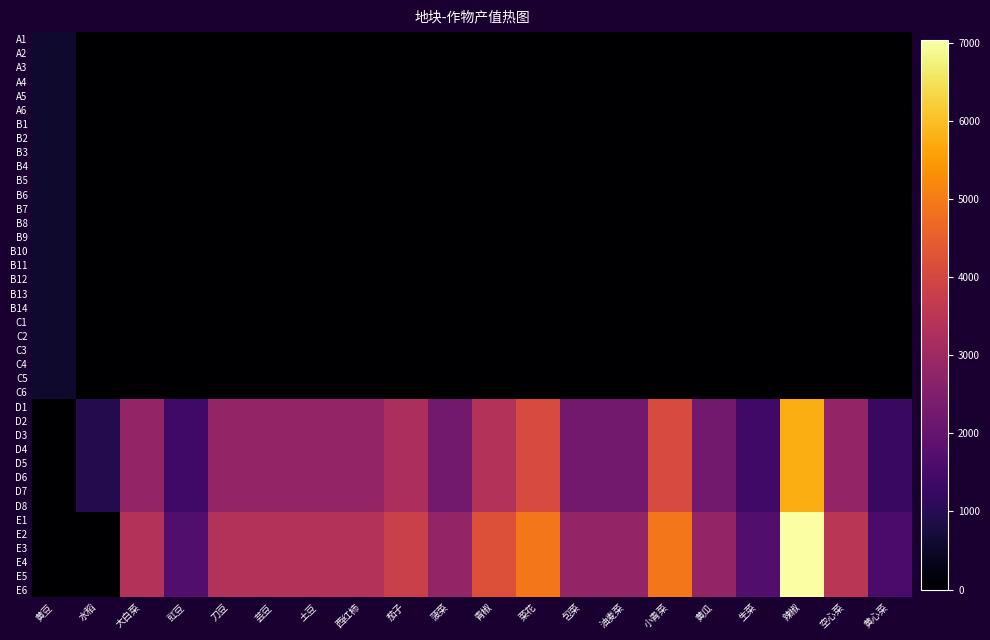

Reading left to right, transcribe all the data shown in this chart.

A1: 黄豆=562.8	水稻=0.0	大白菜=0.0	豇豆=0.0	刀豆=0.0	芸豆=0.0	土豆=0.0	西红柿=0.0	茄子=0.0	菠菜=0.0	青椒=0.0	菜花=0.0	包菜=0.0	油麦菜=0.0	小青菜=0.0	黄瓜=0.0	生菜=0.0	辣椒=0.0	空心菜=0.0	黄心菜=0.0
A2: 黄豆=562.8	水稻=0.0	大白菜=0.0	豇豆=0.0	刀豆=0.0	芸豆=0.0	土豆=0.0	西红柿=0.0	茄子=0.0	菠菜=0.0	青椒=0.0	菜花=0.0	包菜=0.0	油麦菜=0.0	小青菜=0.0	黄瓜=0.0	生菜=0.0	辣椒=0.0	空心菜=0.0	黄心菜=0.0
A3: 黄豆=562.8	水稻=0.0	大白菜=0.0	豇豆=0.0	刀豆=0.0	芸豆=0.0	土豆=0.0	西红柿=0.0	茄子=0.0	菠菜=0.0	青椒=0.0	菜花=0.0	包菜=0.0	油麦菜=0.0	小青菜=0.0	黄瓜=0.0	生菜=0.0	辣椒=0.0	空心菜=0.0	黄心菜=0.0
A4: 黄豆=562.8	水稻=0.0	大白菜=0.0	豇豆=0.0	刀豆=0.0	芸豆=0.0	土豆=0.0	西红柿=0.0	茄子=0.0	菠菜=0.0	青椒=0.0	菜花=0.0	包菜=0.0	油麦菜=0.0	小青菜=0.0	黄瓜=0.0	生菜=0.0	辣椒=0.0	空心菜=0.0	黄心菜=0.0
A5: 黄豆=562.8	水稻=0.0	大白菜=0.0	豇豆=0.0	刀豆=0.0	芸豆=0.0	土豆=0.0	西红柿=0.0	茄子=0.0	菠菜=0.0	青椒=0.0	菜花=0.0	包菜=0.0	油麦菜=0.0	小青菜=0.0	黄瓜=0.0	生菜=0.0	辣椒=0.0	空心菜=0.0	黄心菜=0.0
A6: 黄豆=562.8	水稻=0.0	大白菜=0.0	豇豆=0.0	刀豆=0.0	芸豆=0.0	土豆=0.0	西红柿=0.0	茄子=0.0	菠菜=0.0	青椒=0.0	菜花=0.0	包菜=0.0	油麦菜=0.0	小青菜=0.0	黄瓜=0.0	生菜=0.0	辣椒=0.0	空心菜=0.0	黄心菜=0.0
B1: 黄豆=562.8	水稻=0.0	大白菜=0.0	豇豆=0.0	刀豆=0.0	芸豆=0.0	土豆=0.0	西红柿=0.0	茄子=0.0	菠菜=0.0	青椒=0.0	菜花=0.0	包菜=0.0	油麦菜=0.0	小青菜=0.0	黄瓜=0.0	生菜=0.0	辣椒=0.0	空心菜=0.0	黄心菜=0.0
B2: 黄豆=562.8	水稻=0.0	大白菜=0.0	豇豆=0.0	刀豆=0.0	芸豆=0.0	土豆=0.0	西红柿=0.0	茄子=0.0	菠菜=0.0	青椒=0.0	菜花=0.0	包菜=0.0	油麦菜=0.0	小青菜=0.0	黄瓜=0.0	生菜=0.0	辣椒=0.0	空心菜=0.0	黄心菜=0.0
B3: 黄豆=562.8	水稻=0.0	大白菜=0.0	豇豆=0.0	刀豆=0.0	芸豆=0.0	土豆=0.0	西红柿=0.0	茄子=0.0	菠菜=0.0	青椒=0.0	菜花=0.0	包菜=0.0	油麦菜=0.0	小青菜=0.0	黄瓜=0.0	生菜=0.0	辣椒=0.0	空心菜=0.0	黄心菜=0.0
B4: 黄豆=562.8	水稻=0.0	大白菜=0.0	豇豆=0.0	刀豆=0.0	芸豆=0.0	土豆=0.0	西红柿=0.0	茄子=0.0	菠菜=0.0	青椒=0.0	菜花=0.0	包菜=0.0	油麦菜=0.0	小青菜=0.0	黄瓜=0.0	生菜=0.0	辣椒=0.0	空心菜=0.0	黄心菜=0.0
B5: 黄豆=562.8	水稻=0.0	大白菜=0.0	豇豆=0.0	刀豆=0.0	芸豆=0.0	土豆=0.0	西红柿=0.0	茄子=0.0	菠菜=0.0	青椒=0.0	菜花=0.0	包菜=0.0	油麦菜=0.0	小青菜=0.0	黄瓜=0.0	生菜=0.0	辣椒=0.0	空心菜=0.0	黄心菜=0.0
B6: 黄豆=562.8	水稻=0.0	大白菜=0.0	豇豆=0.0	刀豆=0.0	芸豆=0.0	土豆=0.0	西红柿=0.0	茄子=0.0	菠菜=0.0	青椒=0.0	菜花=0.0	包菜=0.0	油麦菜=0.0	小青菜=0.0	黄瓜=0.0	生菜=0.0	辣椒=0.0	空心菜=0.0	黄心菜=0.0
B7: 黄豆=562.8	水稻=0.0	大白菜=0.0	豇豆=0.0	刀豆=0.0	芸豆=0.0	土豆=0.0	西红柿=0.0	茄子=0.0	菠菜=0.0	青椒=0.0	菜花=0.0	包菜=0.0	油麦菜=0.0	小青菜=0.0	黄瓜=0.0	生菜=0.0	辣椒=0.0	空心菜=0.0	黄心菜=0.0
B8: 黄豆=562.8	水稻=0.0	大白菜=0.0	豇豆=0.0	刀豆=0.0	芸豆=0.0	土豆=0.0	西红柿=0.0	茄子=0.0	菠菜=0.0	青椒=0.0	菜花=0.0	包菜=0.0	油麦菜=0.0	小青菜=0.0	黄瓜=0.0	生菜=0.0	辣椒=0.0	空心菜=0.0	黄心菜=0.0
B9: 黄豆=562.8	水稻=0.0	大白菜=0.0	豇豆=0.0	刀豆=0.0	芸豆=0.0	土豆=0.0	西红柿=0.0	茄子=0.0	菠菜=0.0	青椒=0.0	菜花=0.0	包菜=0.0	油麦菜=0.0	小青菜=0.0	黄瓜=0.0	生菜=0.0	辣椒=0.0	空心菜=0.0	黄心菜=0.0
B10: 黄豆=562.8	水稻=0.0	大白菜=0.0	豇豆=0.0	刀豆=0.0	芸豆=0.0	土豆=0.0	西红柿=0.0	茄子=0.0	菠菜=0.0	青椒=0.0	菜花=0.0	包菜=0.0	油麦菜=0.0	小青菜=0.0	黄瓜=0.0	生菜=0.0	辣椒=0.0	空心菜=0.0	黄心菜=0.0
B11: 黄豆=562.8	水稻=0.0	大白菜=0.0	豇豆=0.0	刀豆=0.0	芸豆=0.0	土豆=0.0	西红柿=0.0	茄子=0.0	菠菜=0.0	青椒=0.0	菜花=0.0	包菜=0.0	油麦菜=0.0	小青菜=0.0	黄瓜=0.0	生菜=0.0	辣椒=0.0	空心菜=0.0	黄心菜=0.0
B12: 黄豆=562.8	水稻=0.0	大白菜=0.0	豇豆=0.0	刀豆=0.0	芸豆=0.0	土豆=0.0	西红柿=0.0	茄子=0.0	菠菜=0.0	青椒=0.0	菜花=0.0	包菜=0.0	油麦菜=0.0	小青菜=0.0	黄瓜=0.0	生菜=0.0	辣椒=0.0	空心菜=0.0	黄心菜=0.0
B13: 黄豆=562.8	水稻=0.0	大白菜=0.0	豇豆=0.0	刀豆=0.0	芸豆=0.0	土豆=0.0	西红柿=0.0	茄子=0.0	菠菜=0.0	青椒=0.0	菜花=0.0	包菜=0.0	油麦菜=0.0	小青菜=0.0	黄瓜=0.0	生菜=0.0	辣椒=0.0	空心菜=0.0	黄心菜=0.0
B14: 黄豆=562.8	水稻=0.0	大白菜=0.0	豇豆=0.0	刀豆=0.0	芸豆=0.0	土豆=0.0	西红柿=0.0	茄子=0.0	菠菜=0.0	青椒=0.0	菜花=0.0	包菜=0.0	油麦菜=0.0	小青菜=0.0	黄瓜=0.0	生菜=0.0	辣椒=0.0	空心菜=0.0	黄心菜=0.0
C1: 黄豆=562.8	水稻=0.0	大白菜=0.0	豇豆=0.0	刀豆=0.0	芸豆=0.0	土豆=0.0	西红柿=0.0	茄子=0.0	菠菜=0.0	青椒=0.0	菜花=0.0	包菜=0.0	油麦菜=0.0	小青菜=0.0	黄瓜=0.0	生菜=0.0	辣椒=0.0	空心菜=0.0	黄心菜=0.0
C2: 黄豆=562.8	水稻=0.0	大白菜=0.0	豇豆=0.0	刀豆=0.0	芸豆=0.0	土豆=0.0	西红柿=0.0	茄子=0.0	菠菜=0.0	青椒=0.0	菜花=0.0	包菜=0.0	油麦菜=0.0	小青菜=0.0	黄瓜=0.0	生菜=0.0	辣椒=0.0	空心菜=0.0	黄心菜=0.0
C3: 黄豆=562.8	水稻=0.0	大白菜=0.0	豇豆=0.0	刀豆=0.0	芸豆=0.0	土豆=0.0	西红柿=0.0	茄子=0.0	菠菜=0.0	青椒=0.0	菜花=0.0	包菜=0.0	油麦菜=0.0	小青菜=0.0	黄瓜=0.0	生菜=0.0	辣椒=0.0	空心菜=0.0	黄心菜=0.0
C4: 黄豆=562.8	水稻=0.0	大白菜=0.0	豇豆=0.0	刀豆=0.0	芸豆=0.0	土豆=0.0	西红柿=0.0	茄子=0.0	菠菜=0.0	青椒=0.0	菜花=0.0	包菜=0.0	油麦菜=0.0	小青菜=0.0	黄瓜=0.0	生菜=0.0	辣椒=0.0	空心菜=0.0	黄心菜=0.0
C5: 黄豆=562.8	水稻=0.0	大白菜=0.0	豇豆=0.0	刀豆=0.0	芸豆=0.0	土豆=0.0	西红柿=0.0	茄子=0.0	菠菜=0.0	青椒=0.0	菜花=0.0	包菜=0.0	油麦菜=0.0	小青菜=0.0	黄瓜=0.0	生菜=0.0	辣椒=0.0	空心菜=0.0	黄心菜=0.0
C6: 黄豆=562.8	水稻=0.0	大白菜=0.0	豇豆=0.0	刀豆=0.0	芸豆=0.0	土豆=0.0	西红柿=0.0	茄子=0.0	菠菜=0.0	青椒=0.0	菜花=0.0	包菜=0.0	油麦菜=0.0	小青菜=0.0	黄瓜=0.0	生菜=0.0	辣椒=0.0	空心菜=0.0	黄心菜=0.0
D1: 黄豆=0.0	水稻=956.8	大白菜=2814.2	豇豆=1407.1	刀豆=2814.2	芸豆=2814.2	土豆=2814.2	西红柿=2814.2	茄子=3236.3	菠菜=2251.4	青椒=3377.0	菜花=4080.6	包菜=2251.4	油麦菜=2251.4	小青菜=4080.6	黄瓜=2251.4	生菜=1407.1	辣椒=5769.1	空心菜=2814.2	黄心菜=1266.4
D2: 黄豆=0.0	水稻=956.8	大白菜=2814.2	豇豆=1407.1	刀豆=2814.2	芸豆=2814.2	土豆=2814.2	西红柿=2814.2	茄子=3236.3	菠菜=2251.4	青椒=3377.0	菜花=4080.6	包菜=2251.4	油麦菜=2251.4	小青菜=4080.6	黄瓜=2251.4	生菜=1407.1	辣椒=5769.1	空心菜=2814.2	黄心菜=1266.4
D3: 黄豆=0.0	水稻=956.8	大白菜=2814.2	豇豆=1407.1	刀豆=2814.2	芸豆=2814.2	土豆=2814.2	西红柿=2814.2	茄子=3236.3	菠菜=2251.4	青椒=3377.0	菜花=4080.6	包菜=2251.4	油麦菜=2251.4	小青菜=4080.6	黄瓜=2251.4	生菜=1407.1	辣椒=5769.1	空心菜=2814.2	黄心菜=1266.4
D4: 黄豆=0.0	水稻=956.8	大白菜=2814.2	豇豆=1407.1	刀豆=2814.2	芸豆=2814.2	土豆=2814.2	西红柿=2814.2	茄子=3236.3	菠菜=2251.4	青椒=3377.0	菜花=4080.6	包菜=2251.4	油麦菜=2251.4	小青菜=4080.6	黄瓜=2251.4	生菜=1407.1	辣椒=5769.1	空心菜=2814.2	黄心菜=1266.4
D5: 黄豆=0.0	水稻=956.8	大白菜=2814.2	豇豆=1407.1	刀豆=2814.2	芸豆=2814.2	土豆=2814.2	西红柿=2814.2	茄子=3236.3	菠菜=2251.4	青椒=3377.0	菜花=4080.6	包菜=2251.4	油麦菜=2251.4	小青菜=4080.6	黄瓜=2251.4	生菜=1407.1	辣椒=5769.1	空心菜=2814.2	黄心菜=1266.4
D6: 黄豆=0.0	水稻=956.8	大白菜=2814.2	豇豆=1407.1	刀豆=2814.2	芸豆=2814.2	土豆=2814.2	西红柿=2814.2	茄子=3236.3	菠菜=2251.4	青椒=3377.0	菜花=4080.6	包菜=2251.4	油麦菜=2251.4	小青菜=4080.6	黄瓜=2251.4	生菜=1407.1	辣椒=5769.1	空心菜=2814.2	黄心菜=1266.4
D7: 黄豆=0.0	水稻=956.8	大白菜=2814.2	豇豆=1407.1	刀豆=2814.2	芸豆=2814.2	土豆=2814.2	西红柿=2814.2	茄子=3236.3	菠菜=2251.4	青椒=3377.0	菜花=4080.6	包菜=2251.4	油麦菜=2251.4	小青菜=4080.6	黄瓜=2251.4	生菜=1407.1	辣椒=5769.1	空心菜=2814.2	黄心菜=1266.4
D8: 黄豆=0.0	水稻=956.8	大白菜=2814.2	豇豆=1407.1	刀豆=2814.2	芸豆=2814.2	土豆=2814.2	西红柿=2814.2	茄子=3236.3	菠菜=2251.4	青椒=3377.0	菜花=4080.6	包菜=2251.4	油麦菜=2251.4	小青菜=4080.6	黄瓜=2251.4	生菜=1407.1	辣椒=5769.1	空心菜=2814.2	黄心菜=1266.4
E1: 黄豆=0.0	水稻=0.0	大白菜=3377.0	豇豆=1688.5	刀豆=3377.0	芸豆=3377.0	土豆=3377.0	西红柿=3377.0	茄子=3799.2	菠菜=2814.2	青椒=4221.3	菜花=4924.9	包菜=2814.2	油麦菜=2814.2	小青菜=4924.9	黄瓜=2814.2	生菜=1688.5	辣椒=7035.5	空心菜=3517.8	黄心菜=1547.8
E2: 黄豆=0.0	水稻=0.0	大白菜=3377.0	豇豆=1688.5	刀豆=3377.0	芸豆=3377.0	土豆=3377.0	西红柿=3377.0	茄子=3799.2	菠菜=2814.2	青椒=4221.3	菜花=4924.9	包菜=2814.2	油麦菜=2814.2	小青菜=4924.9	黄瓜=2814.2	生菜=1688.5	辣椒=7035.5	空心菜=3517.8	黄心菜=1547.8
E3: 黄豆=0.0	水稻=0.0	大白菜=3377.0	豇豆=1688.5	刀豆=3377.0	芸豆=3377.0	土豆=3377.0	西红柿=3377.0	茄子=3799.2	菠菜=2814.2	青椒=4221.3	菜花=4924.9	包菜=2814.2	油麦菜=2814.2	小青菜=4924.9	黄瓜=2814.2	生菜=1688.5	辣椒=7035.5	空心菜=3517.8	黄心菜=1547.8
E4: 黄豆=0.0	水稻=0.0	大白菜=3377.0	豇豆=1688.5	刀豆=3377.0	芸豆=3377.0	土豆=3377.0	西红柿=3377.0	茄子=3799.2	菠菜=2814.2	青椒=4221.3	菜花=4924.9	包菜=2814.2	油麦菜=2814.2	小青菜=4924.9	黄瓜=2814.2	生菜=1688.5	辣椒=7035.5	空心菜=3517.8	黄心菜=1547.8
E5: 黄豆=0.0	水稻=0.0	大白菜=3377.0	豇豆=1688.5	刀豆=3377.0	芸豆=3377.0	土豆=3377.0	西红柿=3377.0	茄子=3799.2	菠菜=2814.2	青椒=4221.3	菜花=4924.9	包菜=2814.2	油麦菜=2814.2	小青菜=4924.9	黄瓜=2814.2	生菜=1688.5	辣椒=7035.5	空心菜=3517.8	黄心菜=1547.8
E6: 黄豆=0.0	水稻=0.0	大白菜=3377.0	豇豆=1688.5	刀豆=3377.0	芸豆=3377.0	土豆=3377.0	西红柿=3377.0	茄子=3799.2	菠菜=2814.2	青椒=4221.3	菜花=4924.9	包菜=2814.2	油麦菜=2814.2	小青菜=4924.9	黄瓜=2814.2	生菜=1688.5	辣椒=7035.5	空心菜=3517.8	黄心菜=1547.8